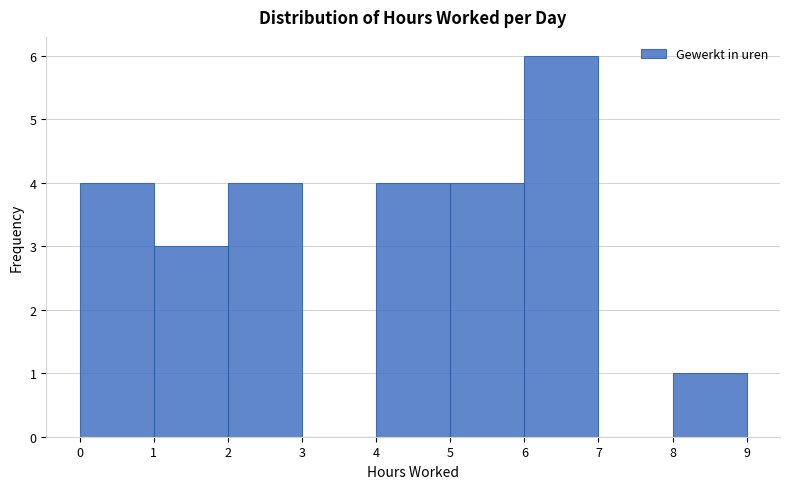

What is the height of the bar covering 5 to 6 on the x-axis? The values are not printed on the chart, so give them approximately, as read against the axis.

4